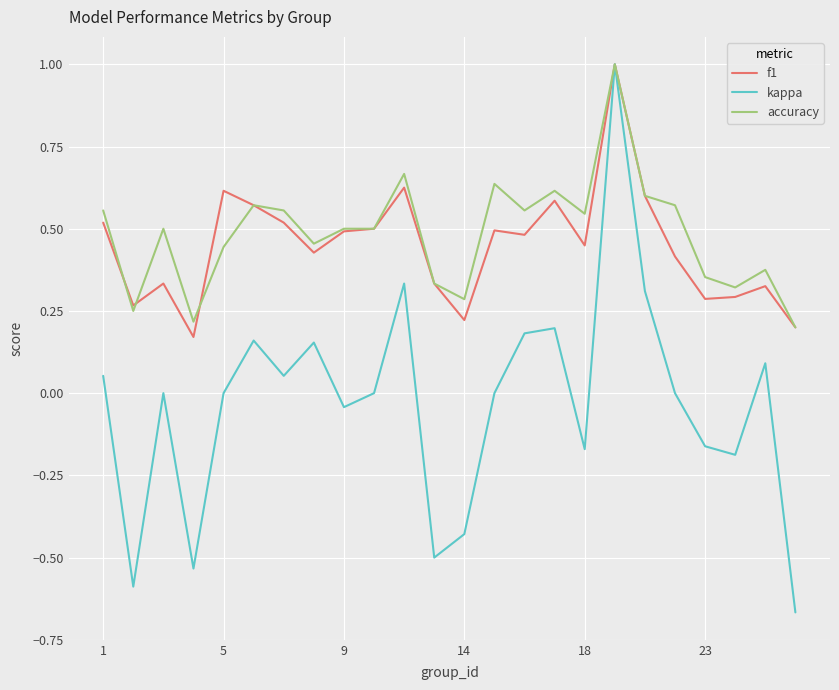

True or false: f1 has more than 1 interior local peaks.

True